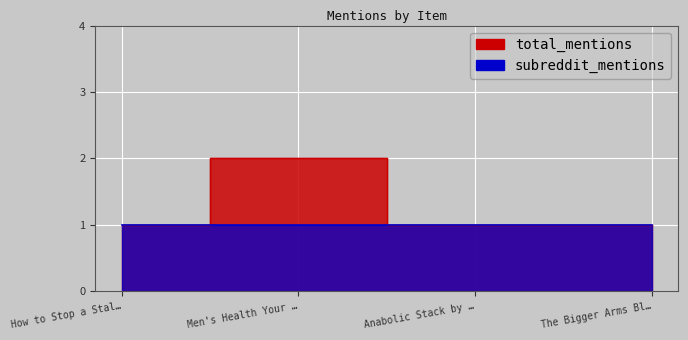

Count the number of values greater than 1.

1